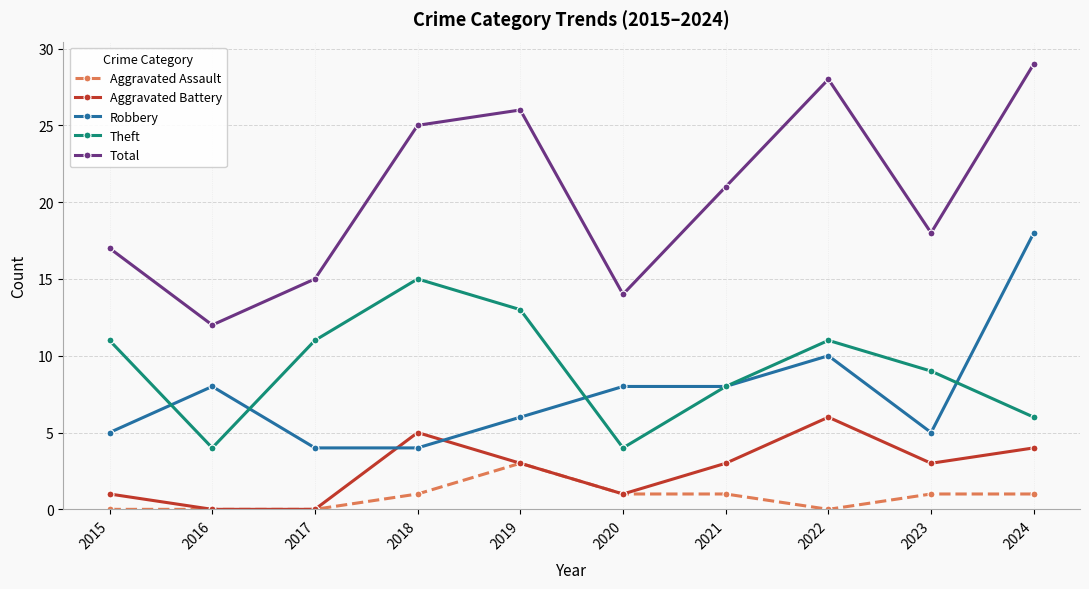

True or false: Theft and Robbery cross at least once.

True